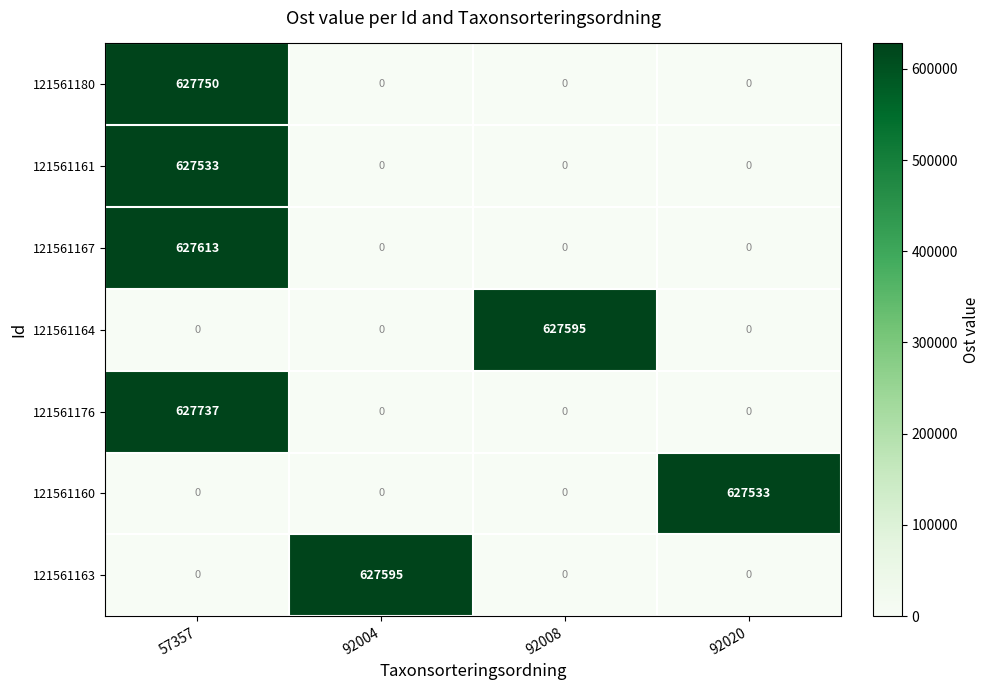

At which category does the chart reach its peak across all series?

57357